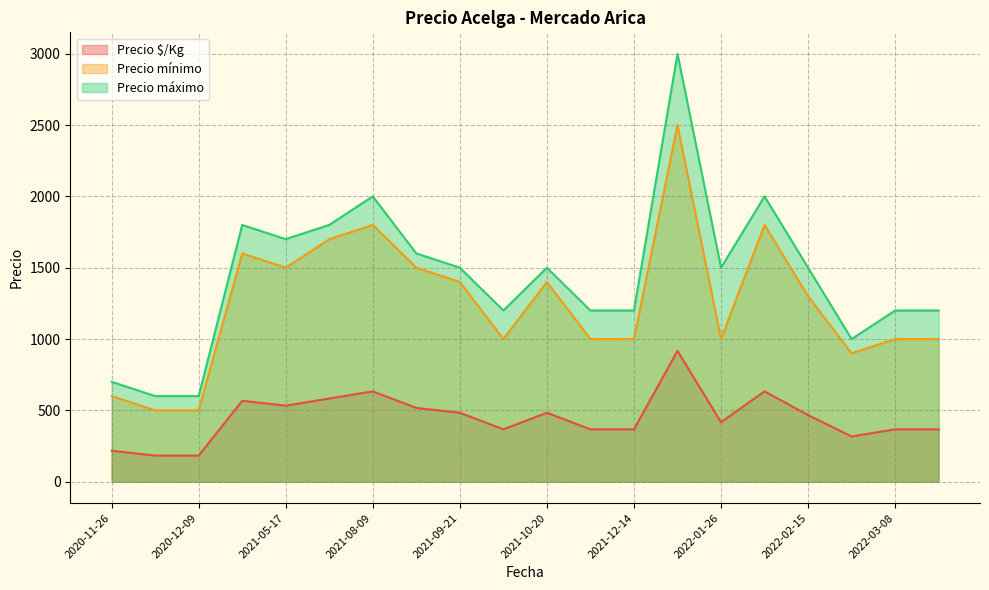

Between 2020-11-26 and 2021-08-09, which is larger?

2021-08-09